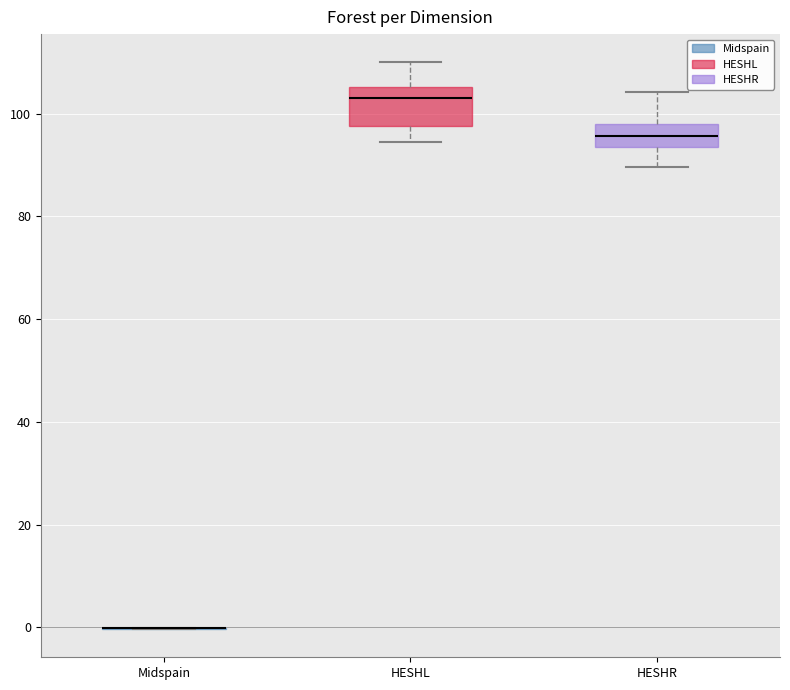

Reading left to right, transcribe this box plot: for each box, give where its median line is, the range the box spans, and where its two whiskers end, as read against the y-axis. The values are not printed on the chart, so give them approximately, as read against the axis.

Midspain: box collapsed to a line at 0, whiskers 0 to 0
HESHL: median 104, box 98 to 106, whiskers 94 to 110
HESHR: median 96, box 94 to 98, whiskers 90 to 104